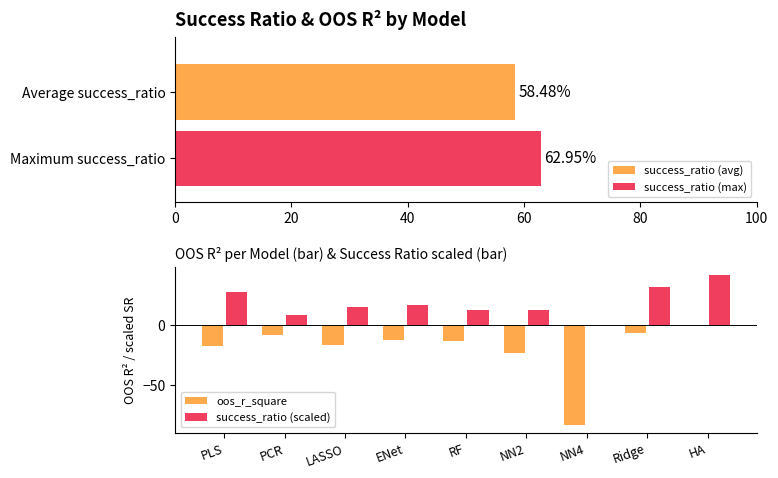

True or false: oos_r_square has a value of -8.9 at RF.

False